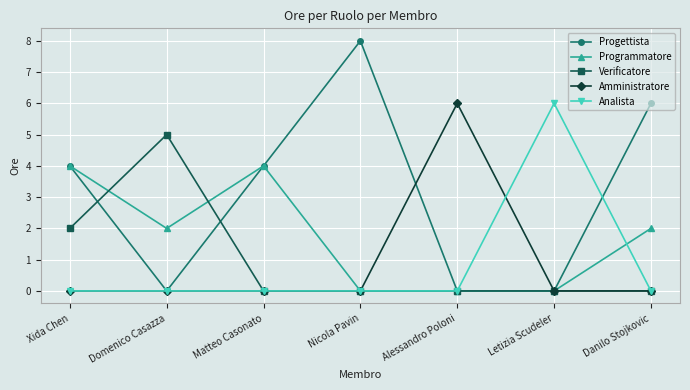

What is the label of the 2nd point from the right?

Letizia Scudeler